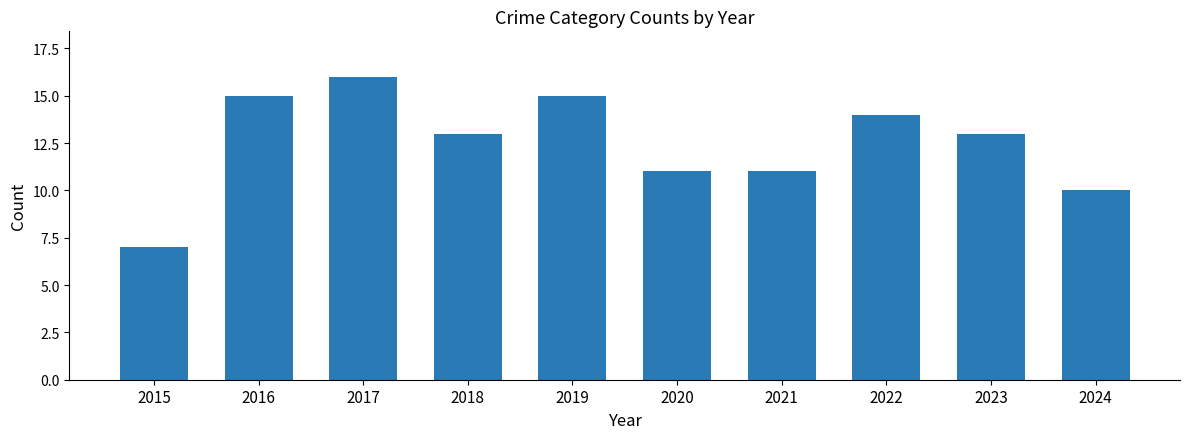

What is the difference between the values at 2016 and 2018?

2